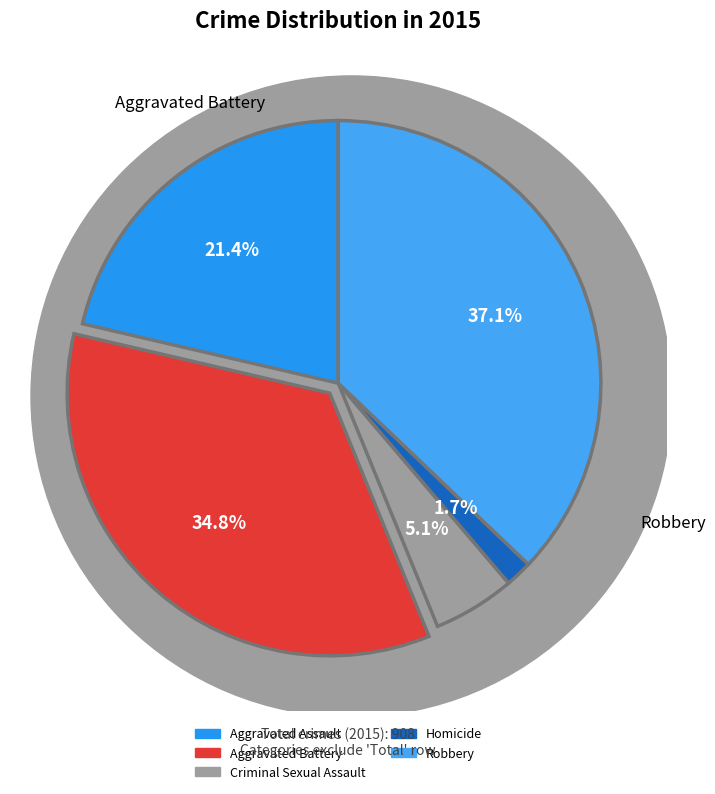

Which slice is the smallest?

Homicide